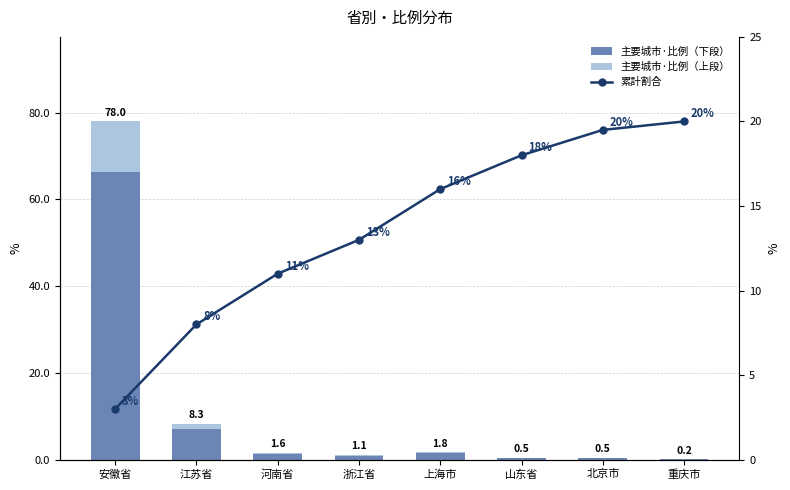

What value does the 主要城市·比例（下段） series have at 重庆市?

0.2